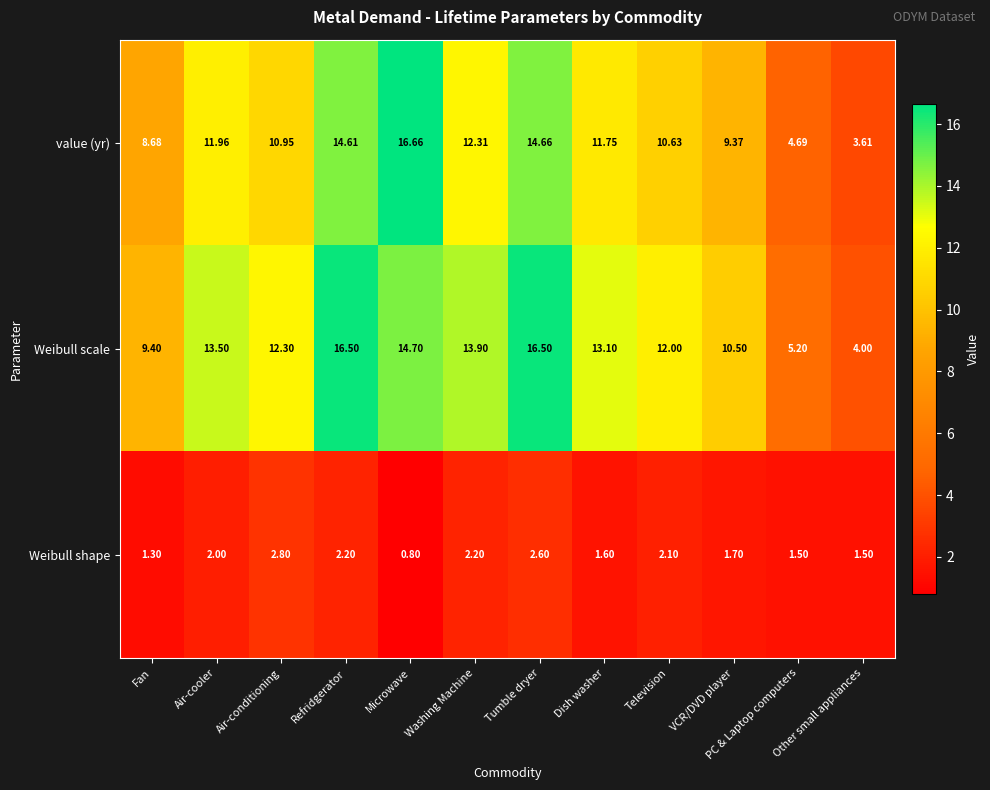

How many data points in Weibull shape are less than 2?

6